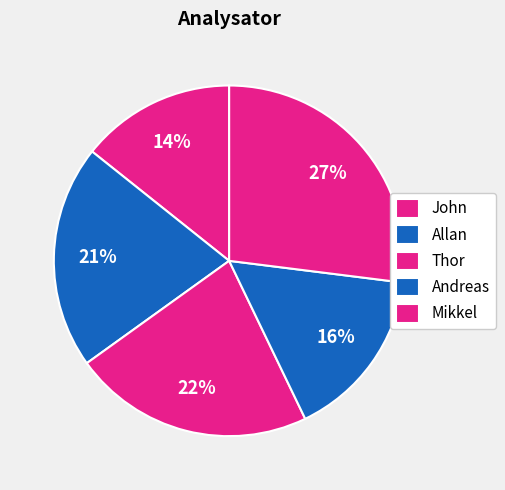

Approximately how many times larger is the value at Andreas compared to John?

1.1